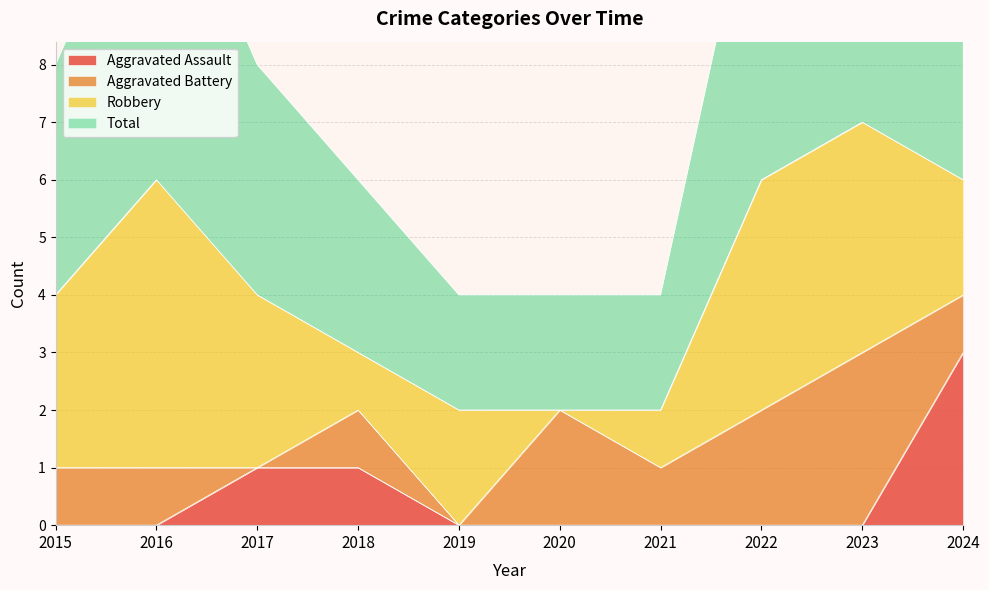

Count the Aggravated Assault values in the range 0 to 1.

9